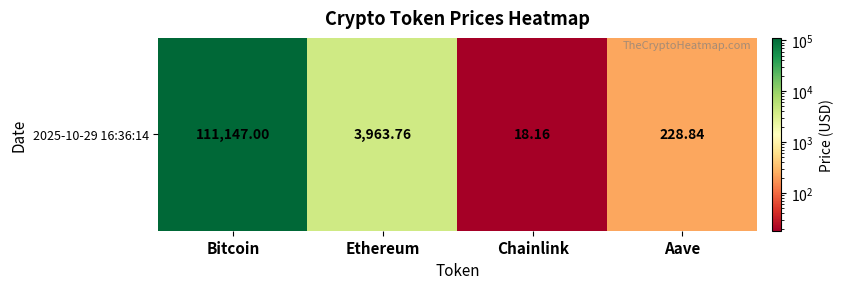

List the labels in order of value, largest first.

Bitcoin, Ethereum, Aave, Chainlink